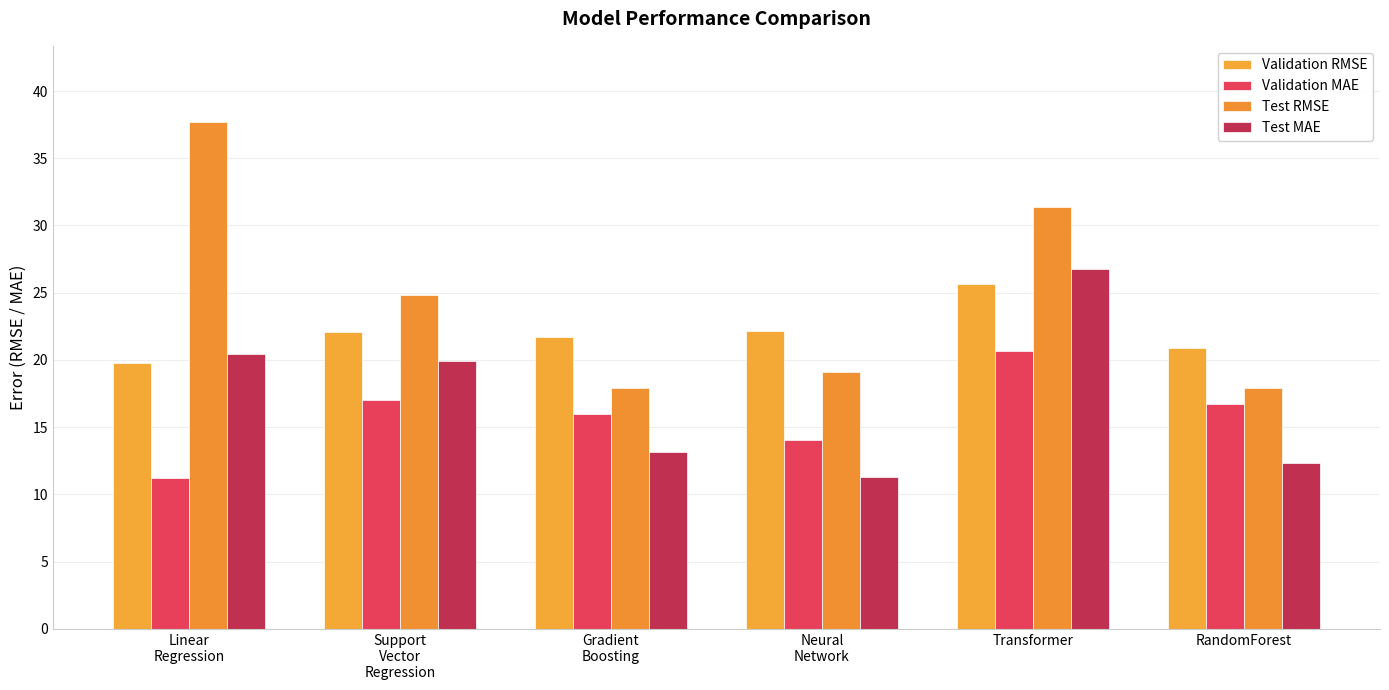

What is the sum of all Validation RMSE values?

132.3